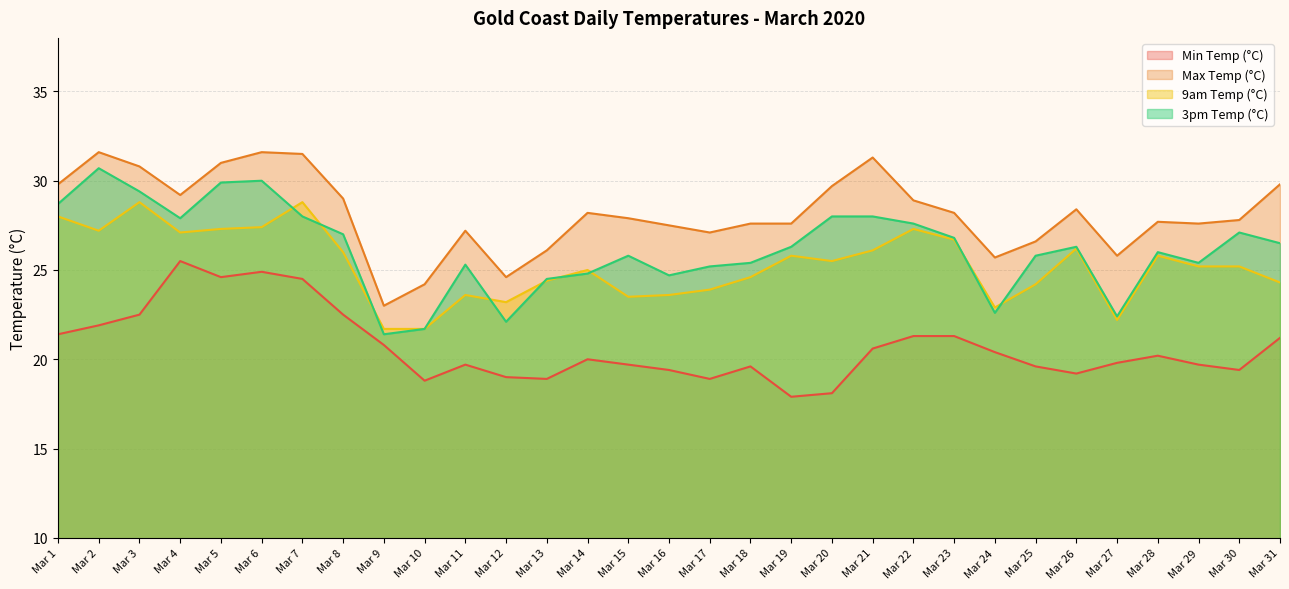

What is the lowest value of the 3pm Temp (°C) series?

21.4